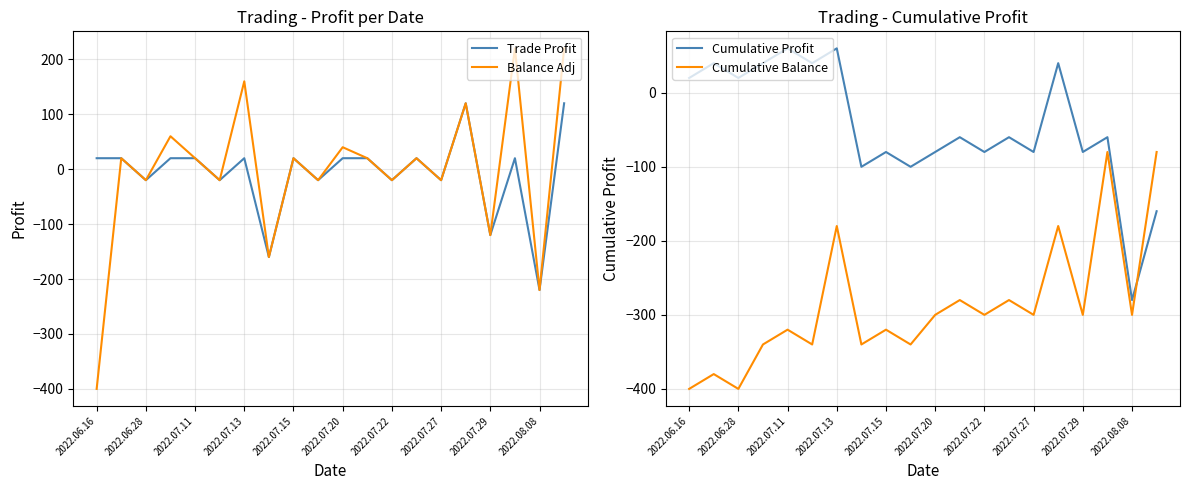

True or false: Cumulative Balance has a value of -114 at 2022.07.27.

False